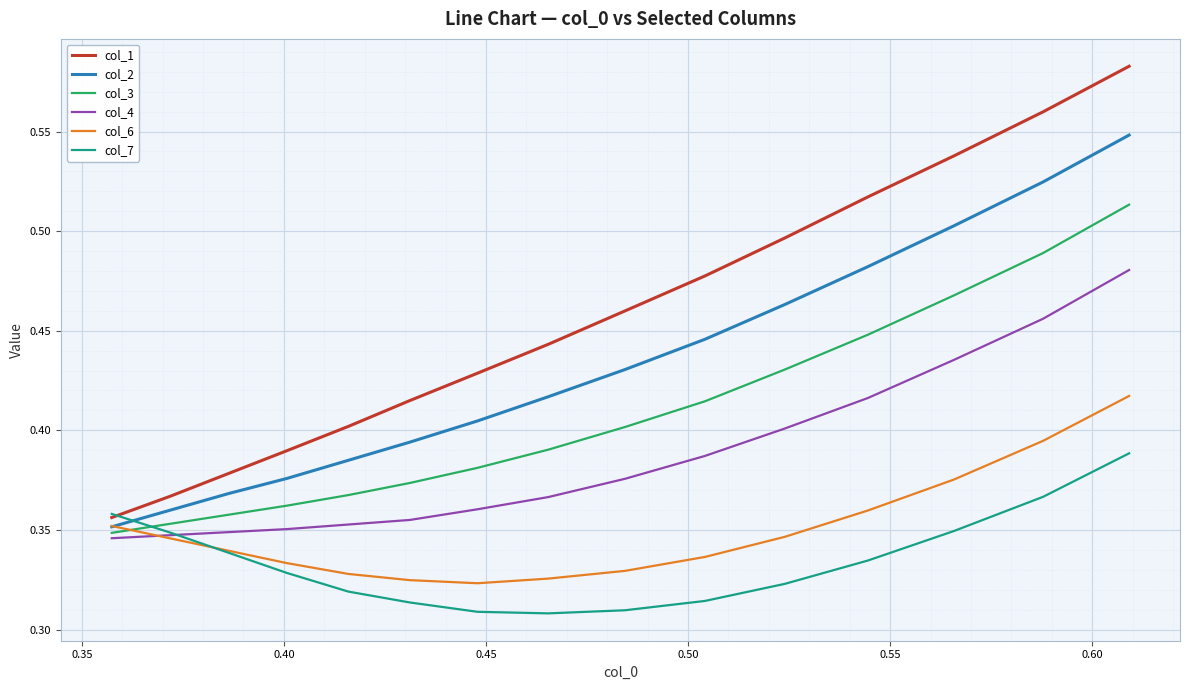

What is the difference between the second highest and second lowest values in the col_3 series?

0.1